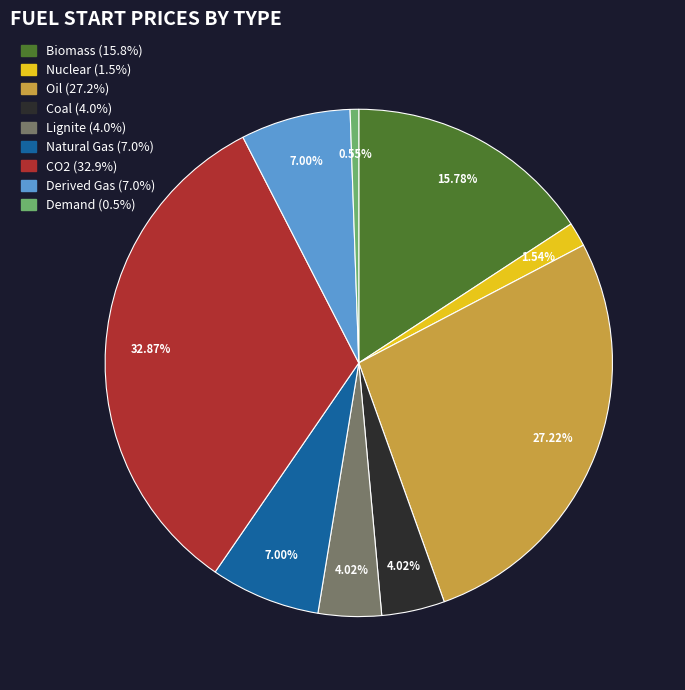

Which slice is the largest?

CO2